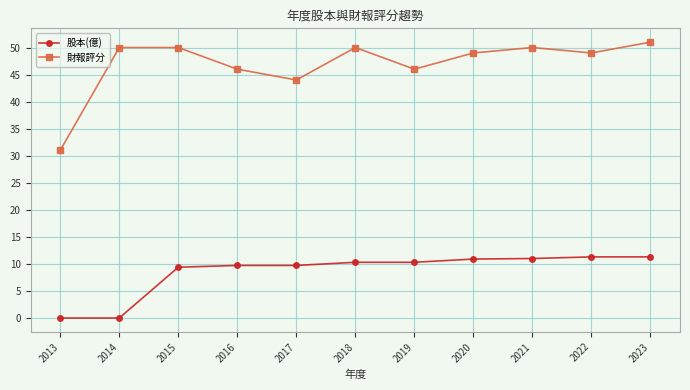

At which label does 股本(億) first exceed 10?

2018